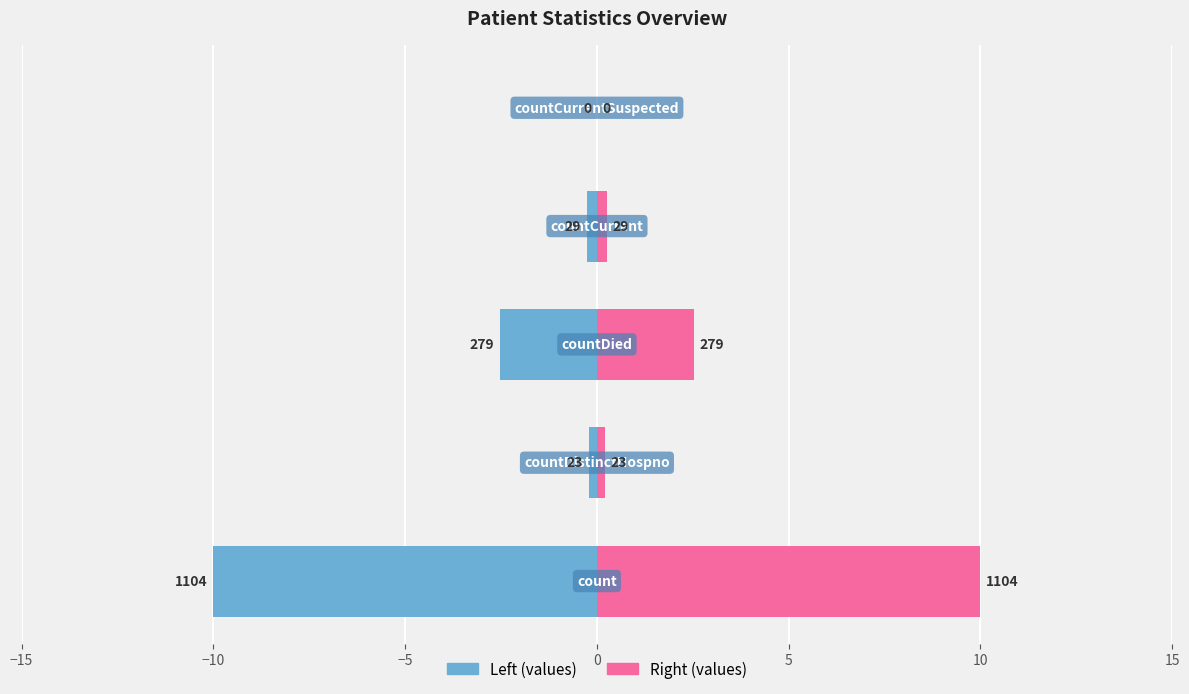

How many distinct data groups are displayed?

2